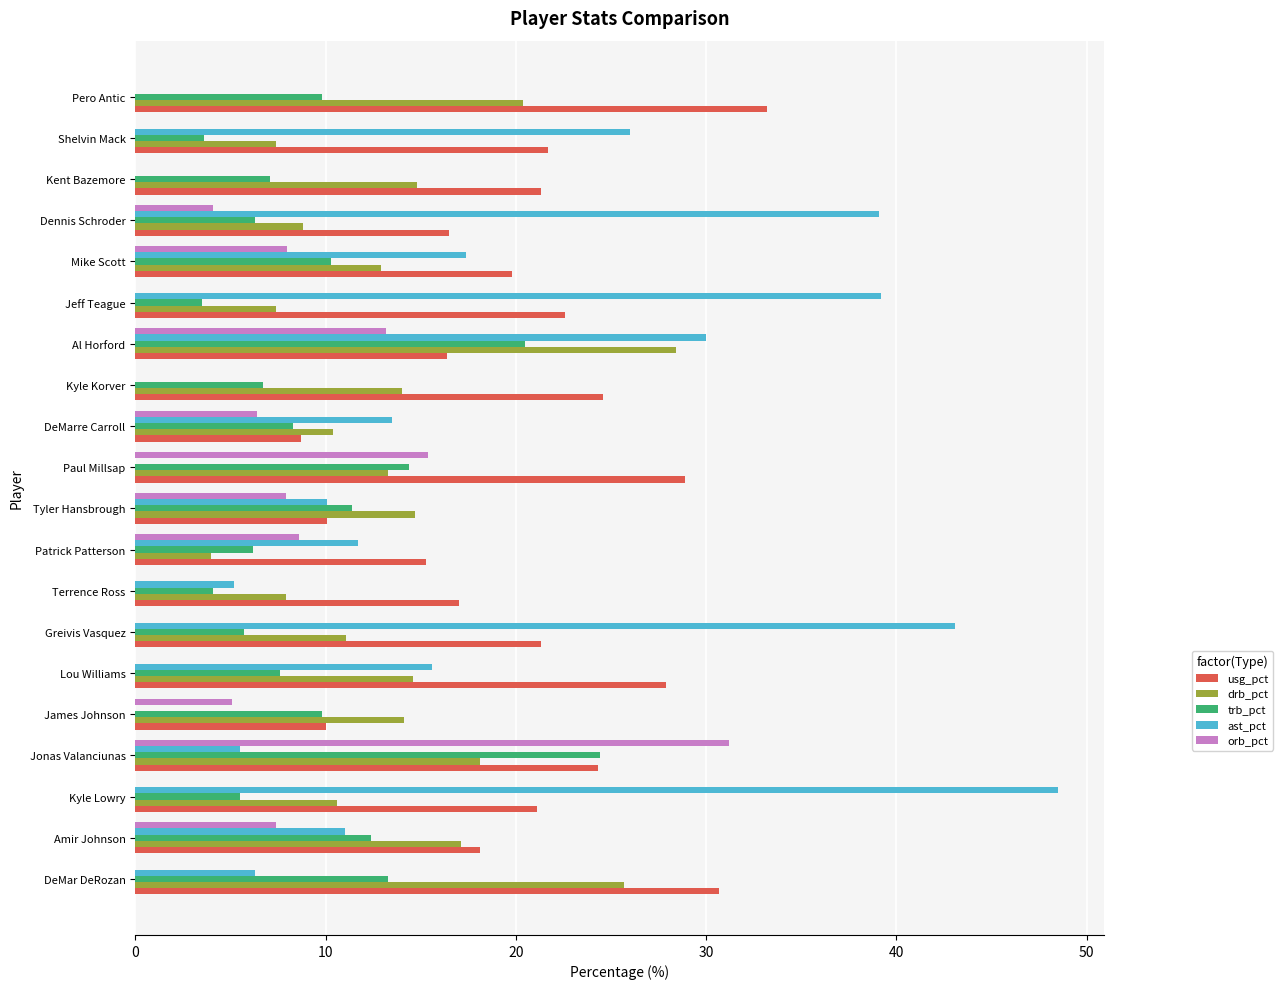

Is it true that ast_pct equals 12.2 at Shelvin Mack?

False